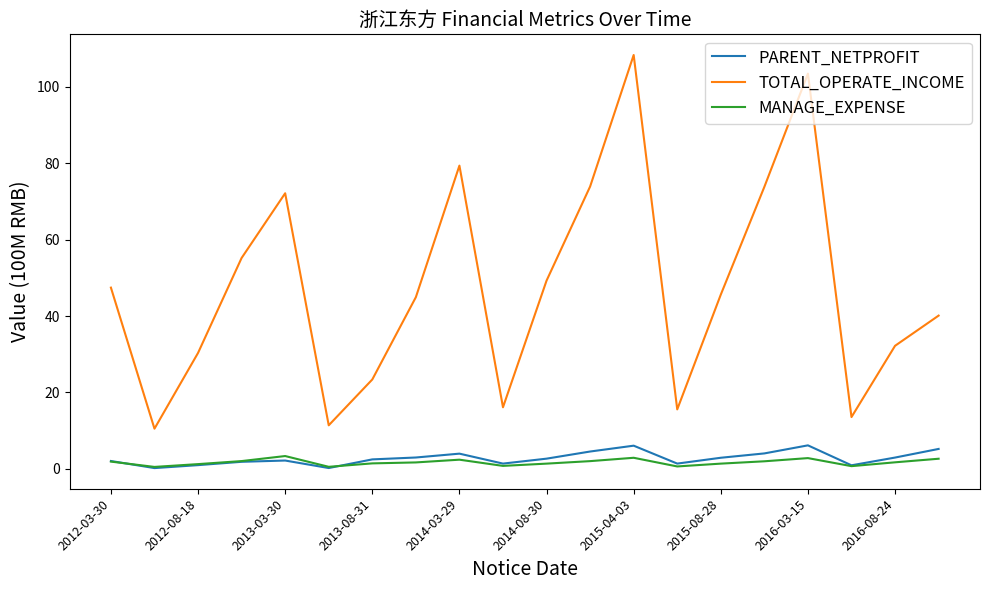

True or false: PARENT_NETPROFIT and TOTAL_OPERATE_INCOME cross at least once.

False